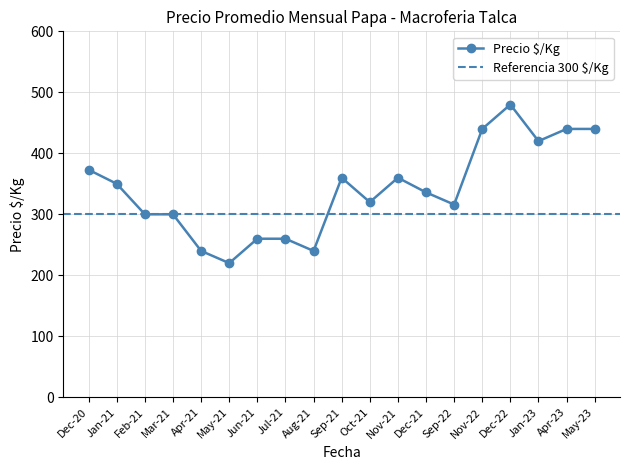

What is the greatest value displayed?

480